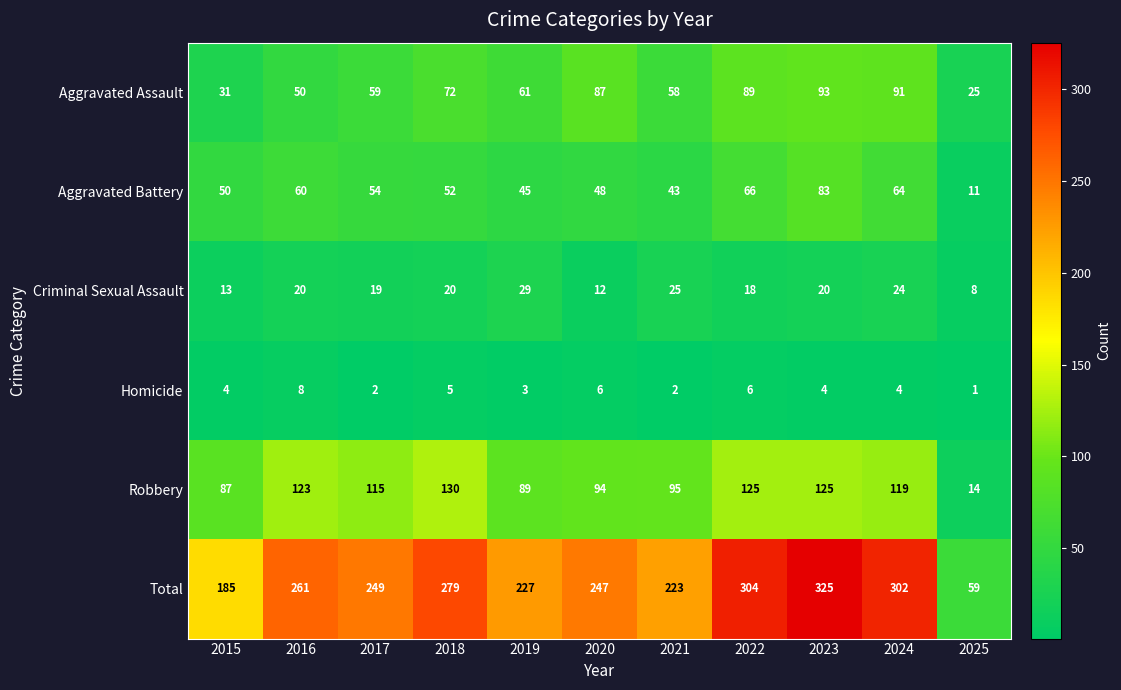

Between 2020 and 2022, which series saw the biggest shift?

Total